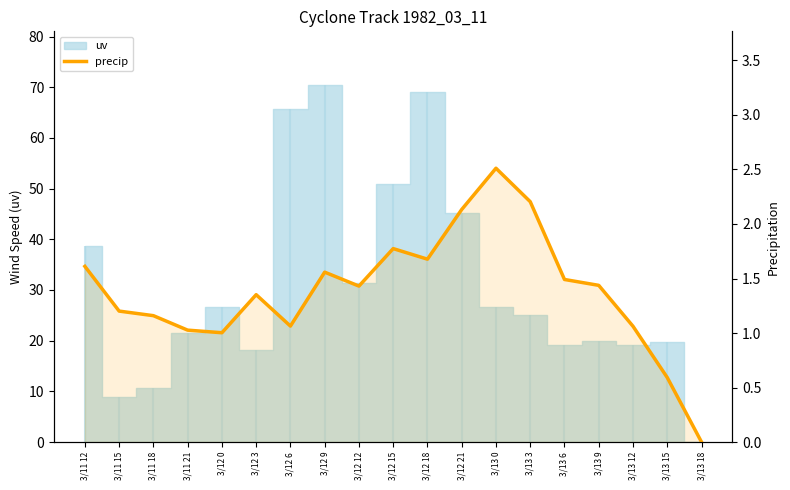

What is the sum of the values at 3/11 12 and 3/13 12?

2.7